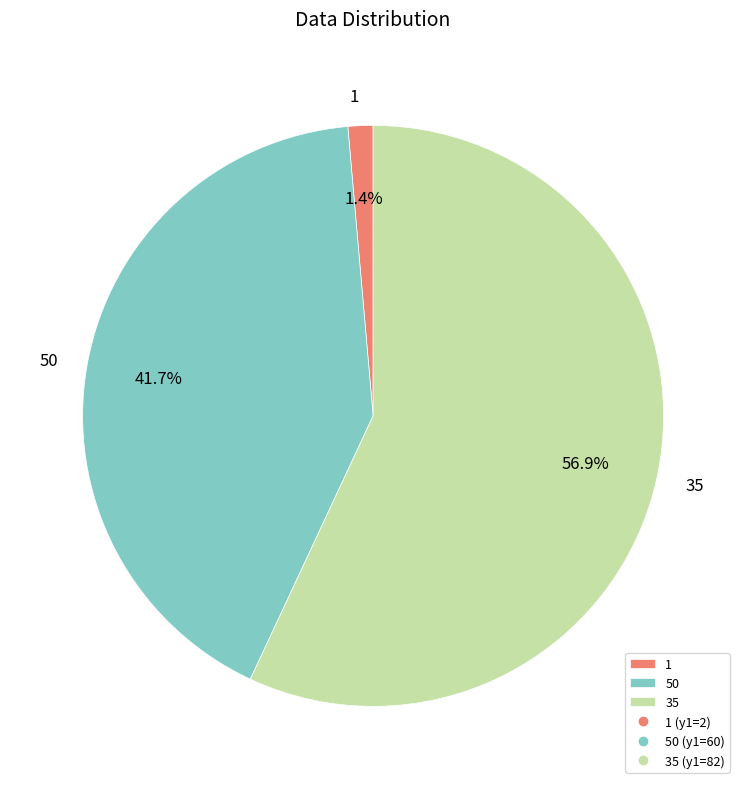

How many segments does this pie chart have?

3